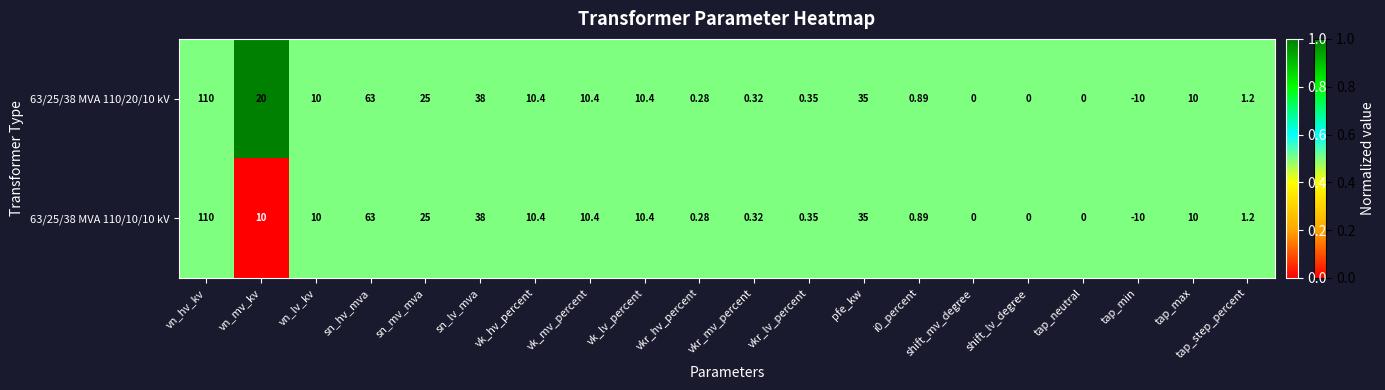

At which label does 63/25/38 MVA 110/20/10 kV reach its peak?

vn_hv_kv